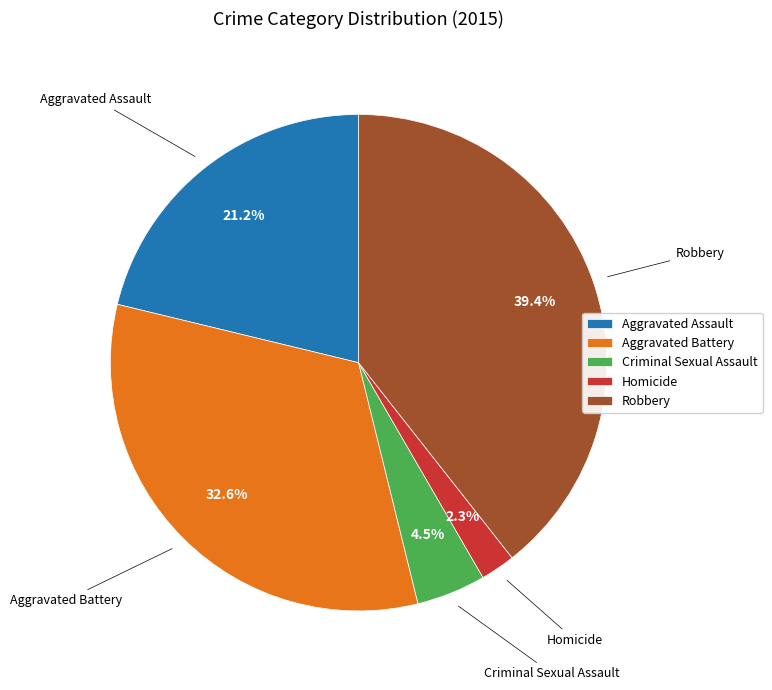

To the nearest percent, what percentage of the pie is Homicide?

2%